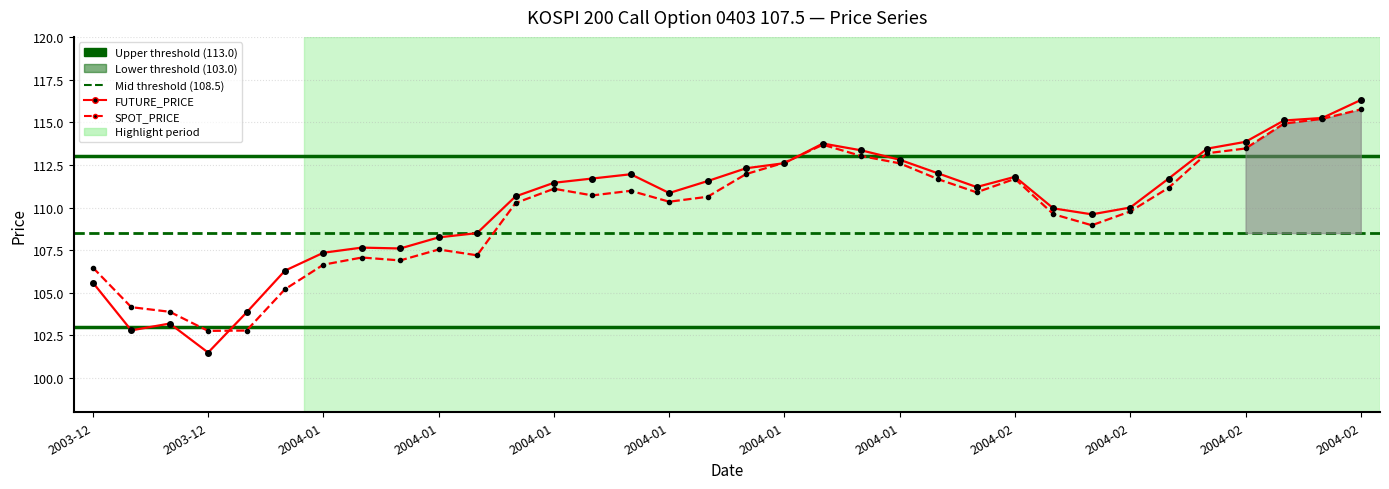

What is the minimum value shown in the chart?

101.5